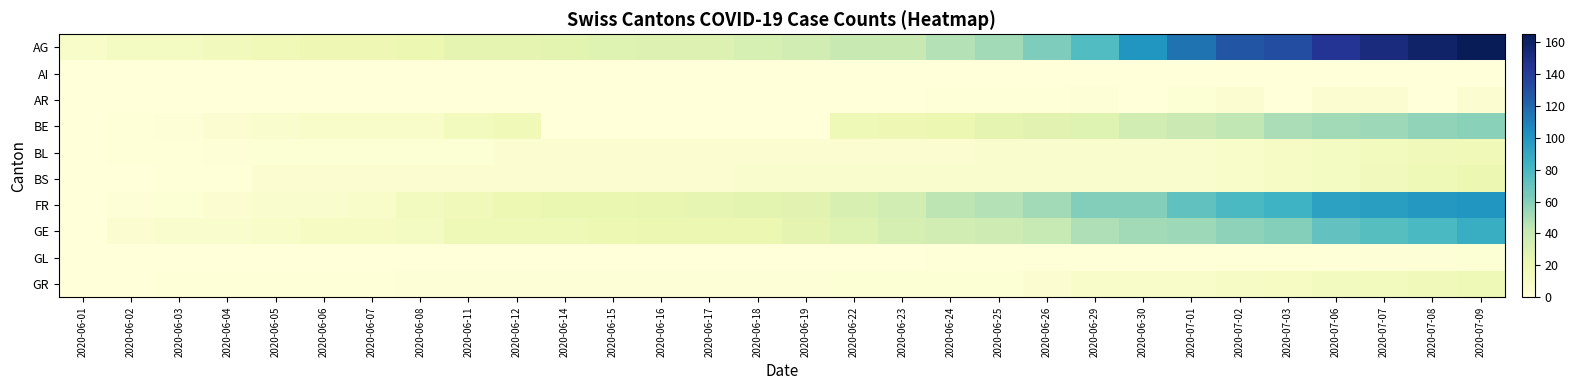

Rank the series by their maximum value, from highest to lowest.

AG, FR, GE, BE, BS, GR, BL, AR, GL, AI